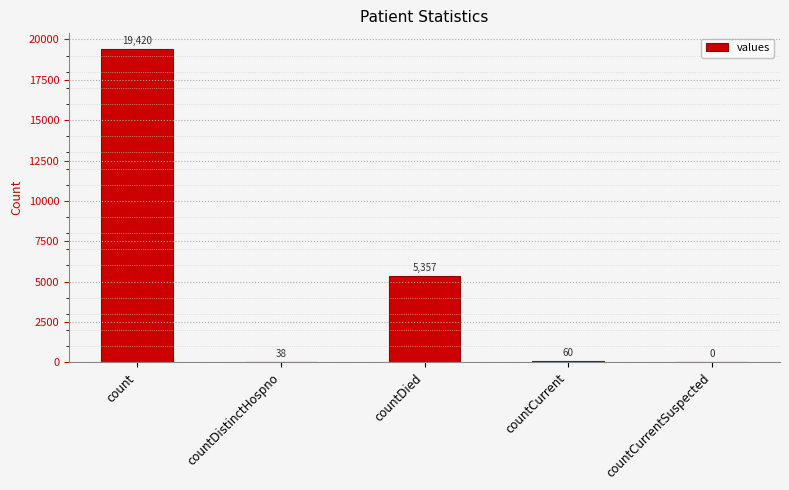

Where does the data first go above 60?

count